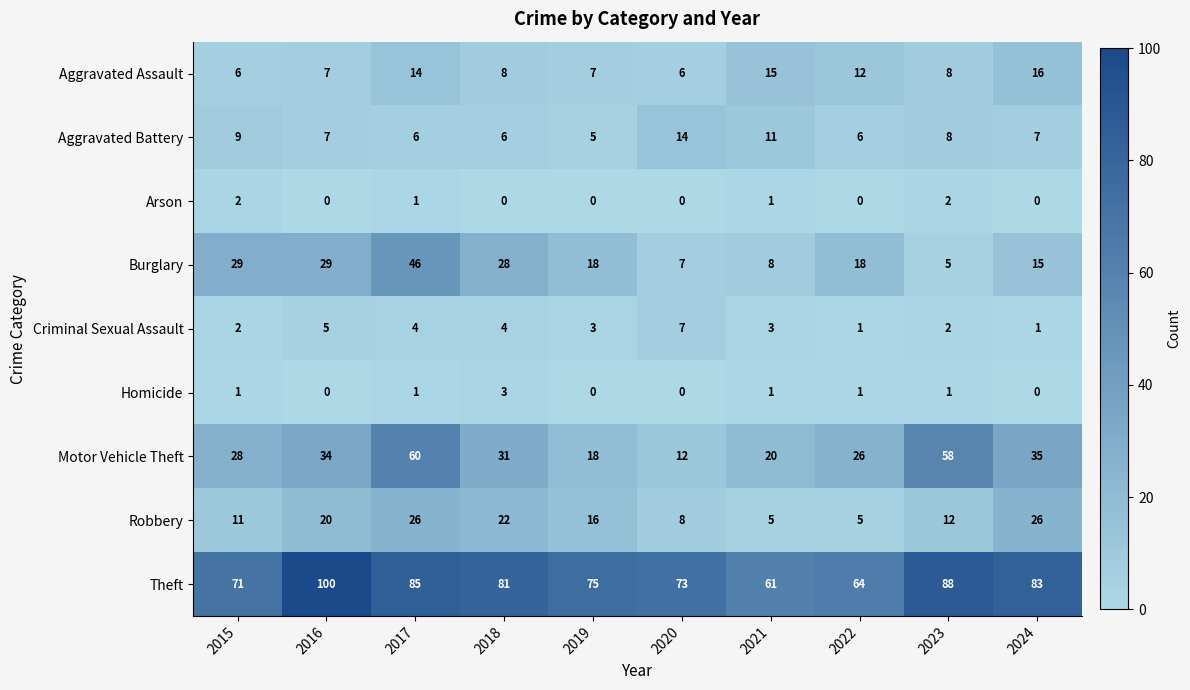

The value of Aggravated Battery at 2015 is 15. True or false?

False